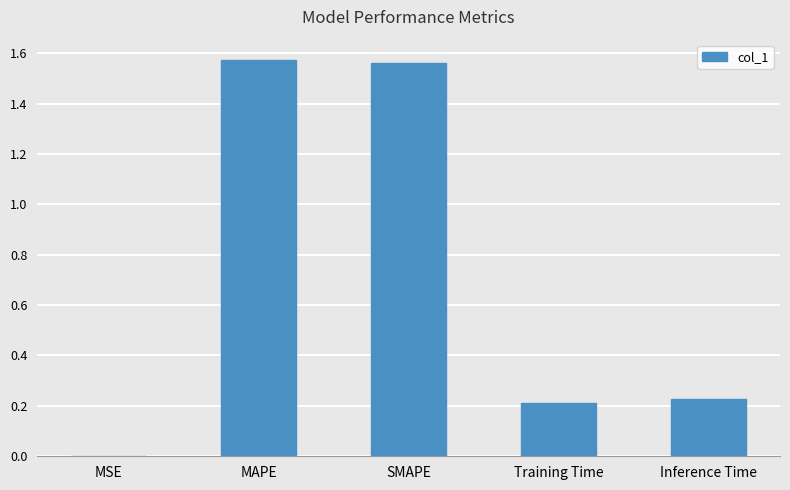

True or false: the data shows 0.2 at Inference Time.

True